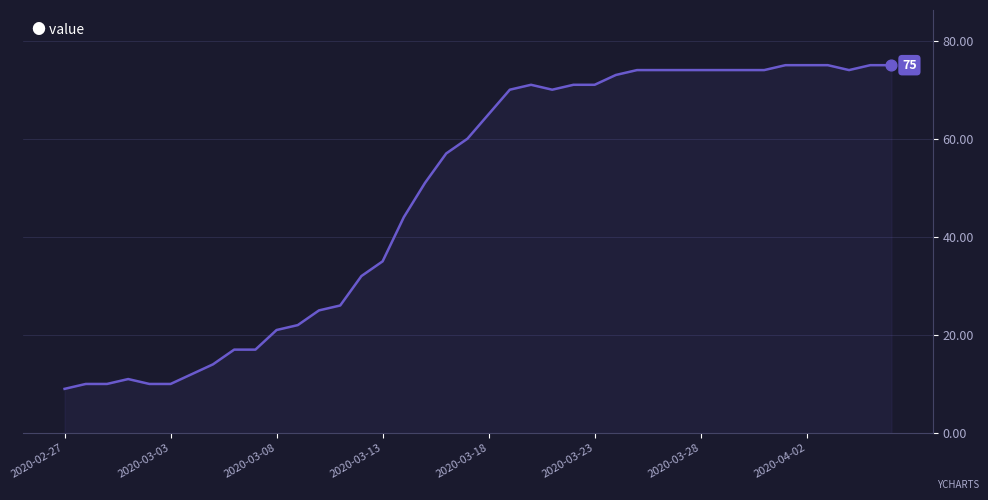

What is the greatest value displayed?

75